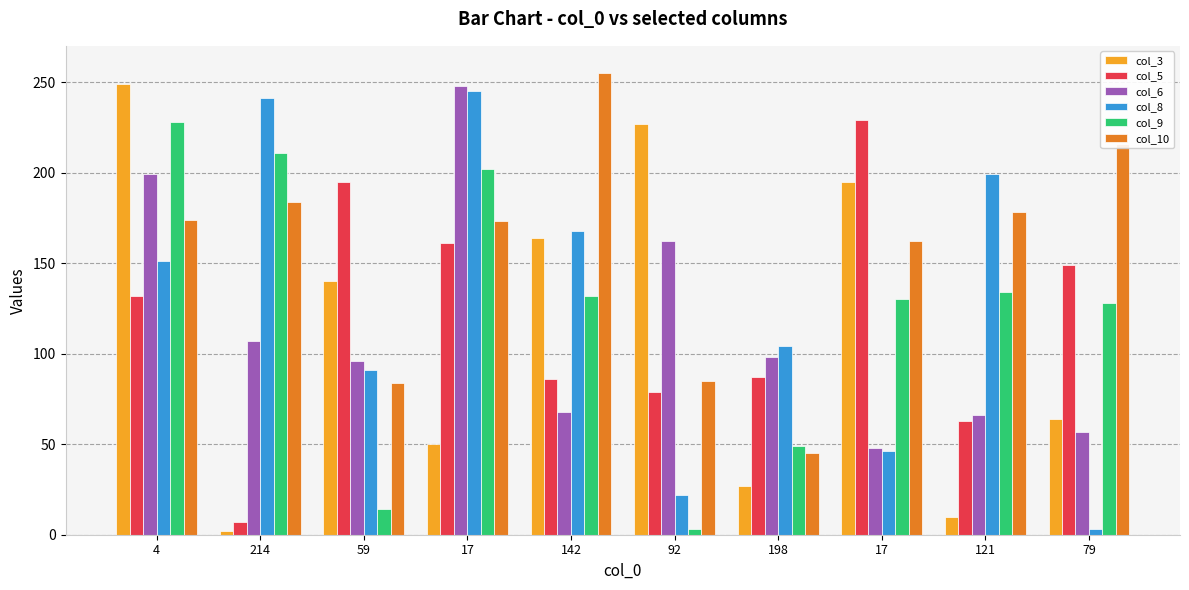

What are all the series names shown in the legend?

col_3, col_5, col_6, col_8, col_9, col_10